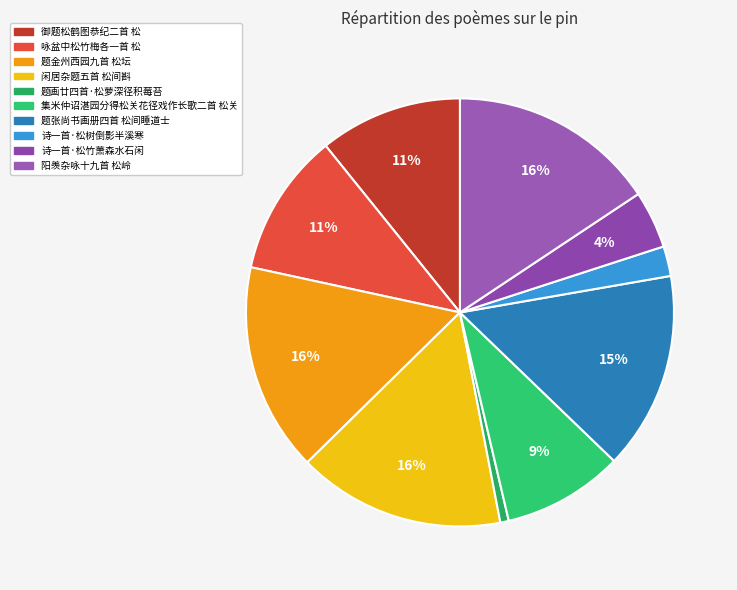

To the nearest percent, what is the difference between the 咏盆中松竹梅各一首 松 and 集米仲诏湛园分得松关花径戏作长歌二首 松关 slice percentages?

2%